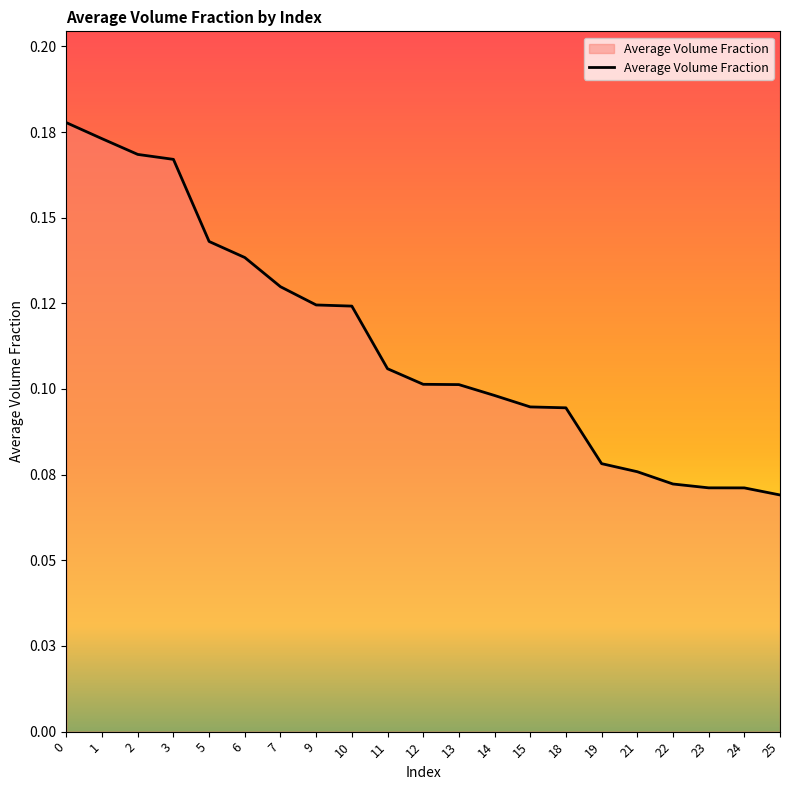

At which label is the value closest to 0?

25